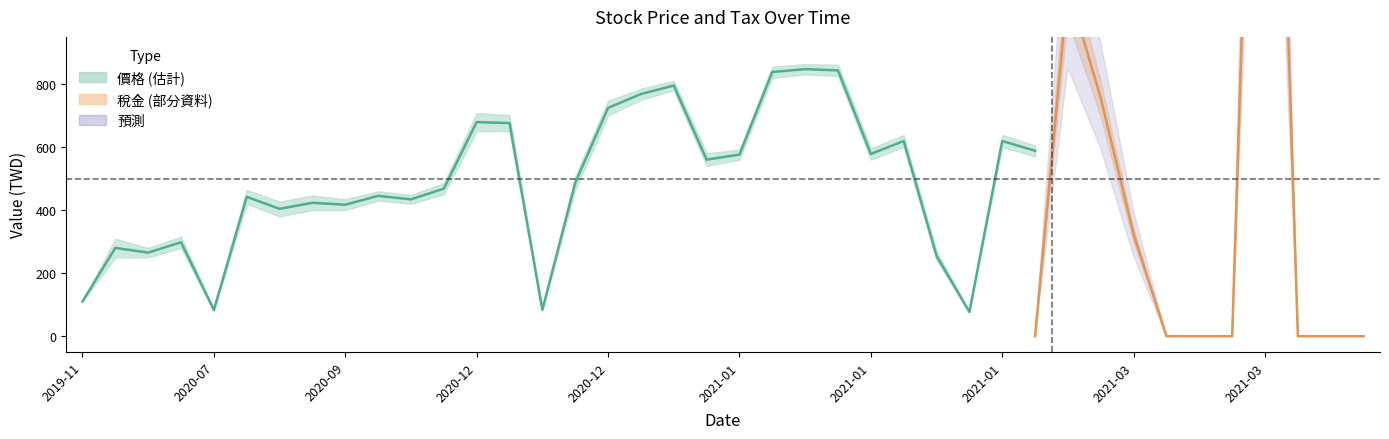

True or false: price_mid and tax_lower cross at least once.

True